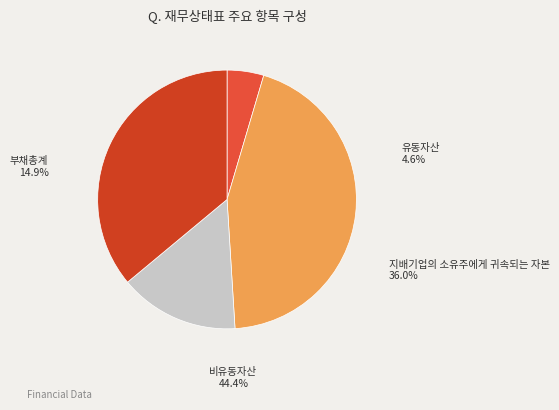

What is the ratio of the value at 유동자산 to the value at 부채총계?

0.3